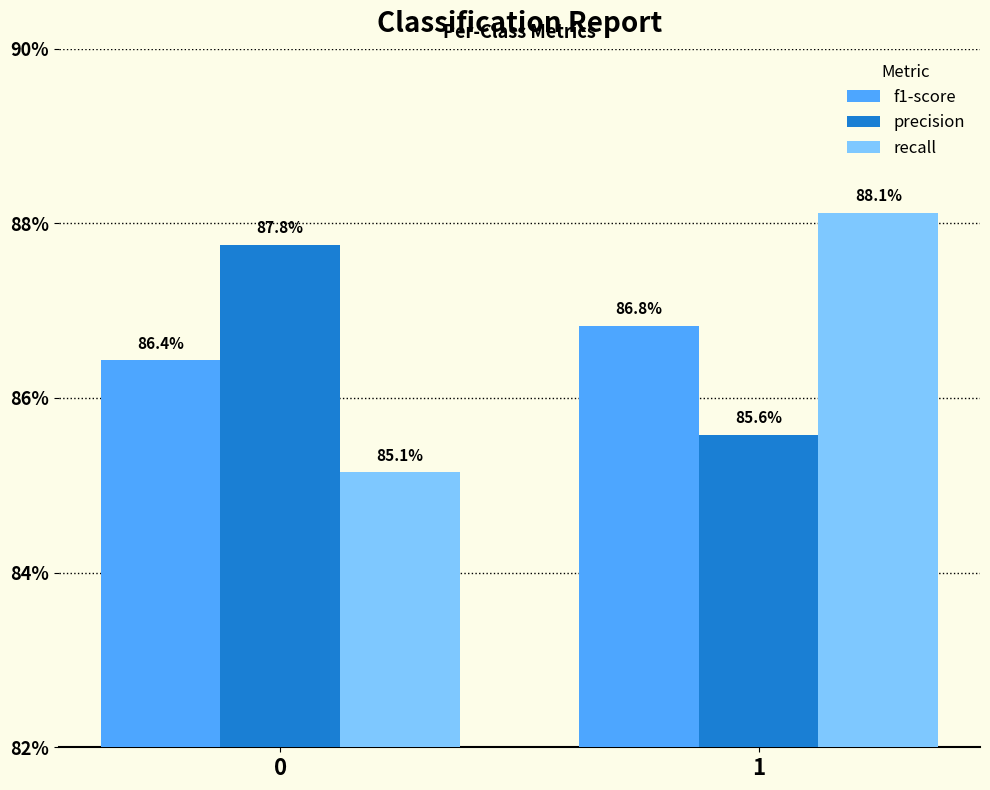

Are the bars grouped side by side (vs. stacked)?

Yes